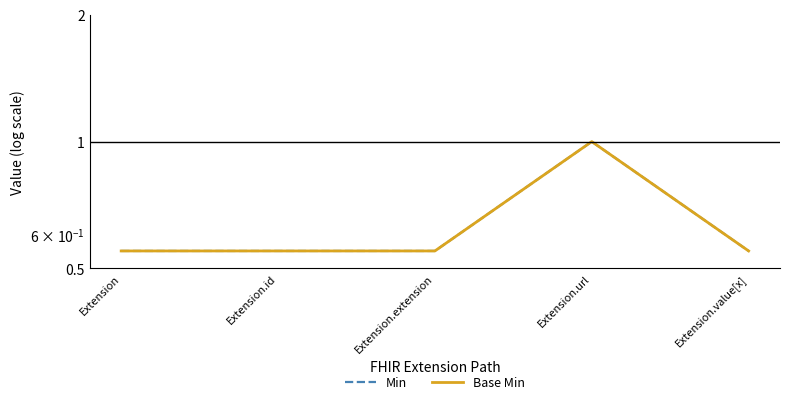

How many lines are shown in the chart?

2